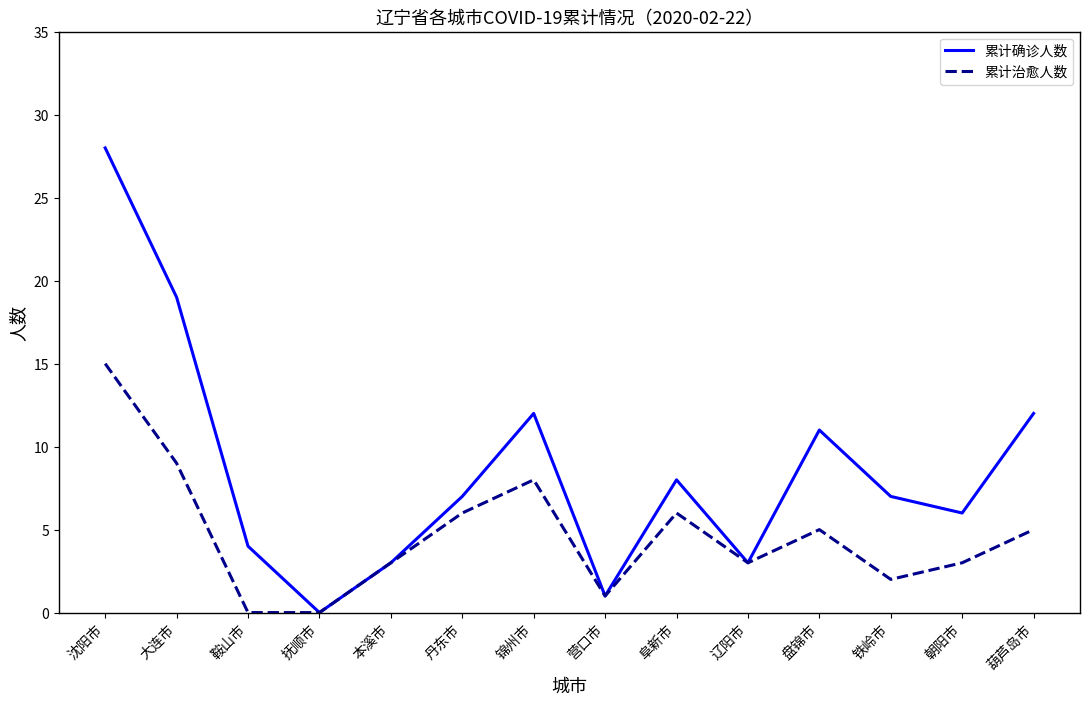

What is the average value of the 累计治愈人数 series?

5